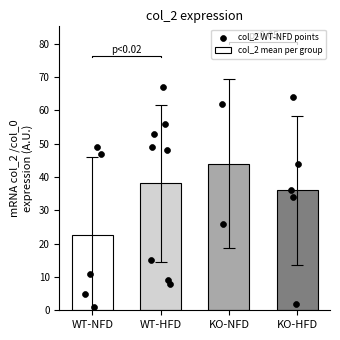

At which category is the sum across all series the highest?

3